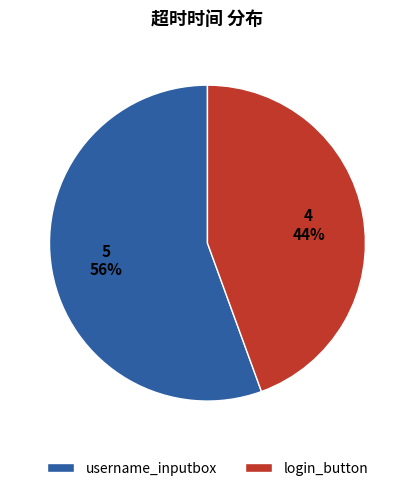

Is it true that username_inputbox is 56% of the pie?

True